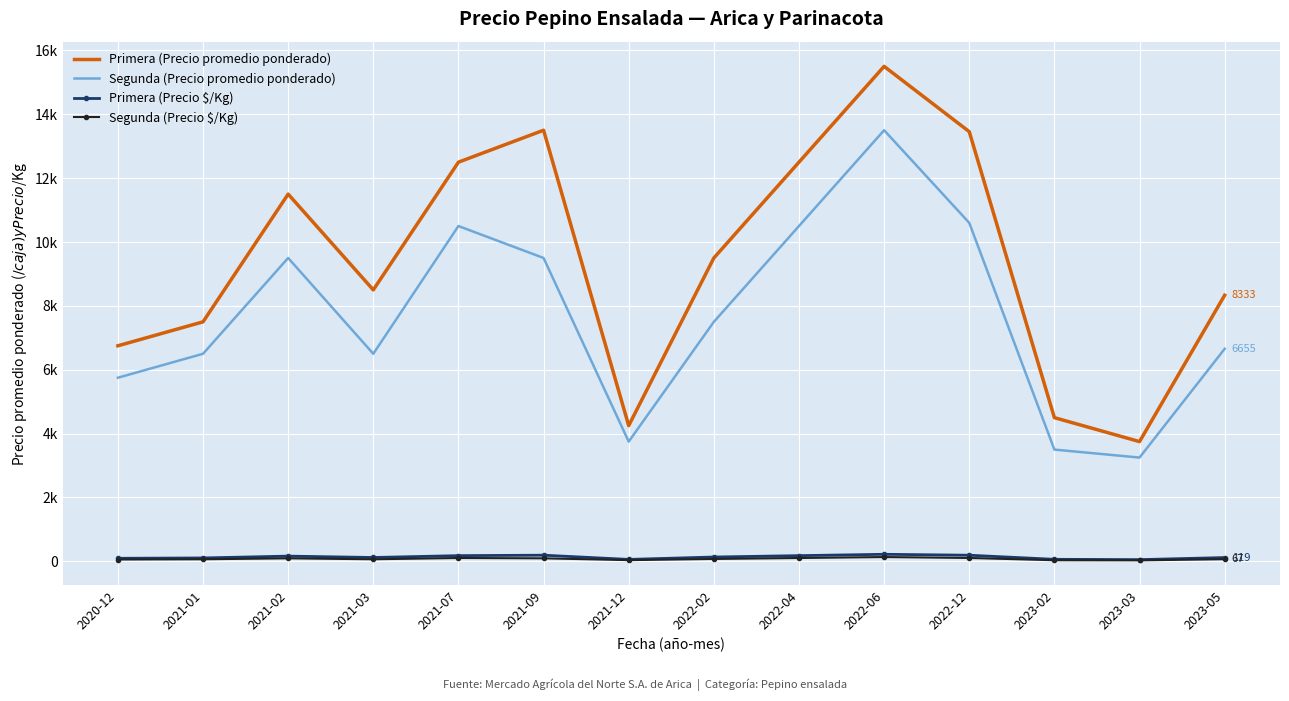

At which label is Primera (Precio promedio ponderado) closest to 9625?

2022-02